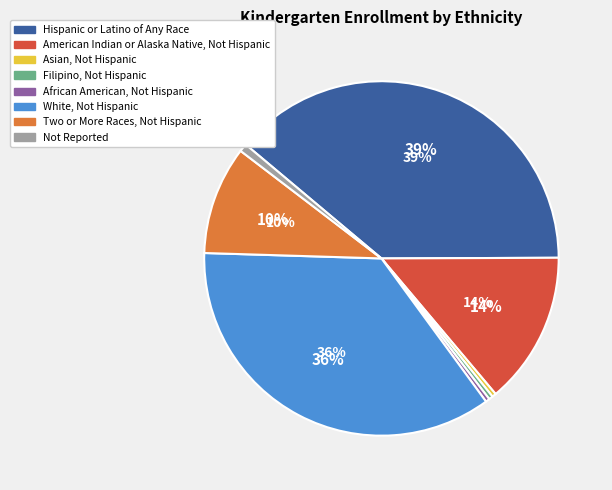

Which has a higher value, White, Not Hispanic or American Indian or Alaska Native, Not Hispanic?

White, Not Hispanic